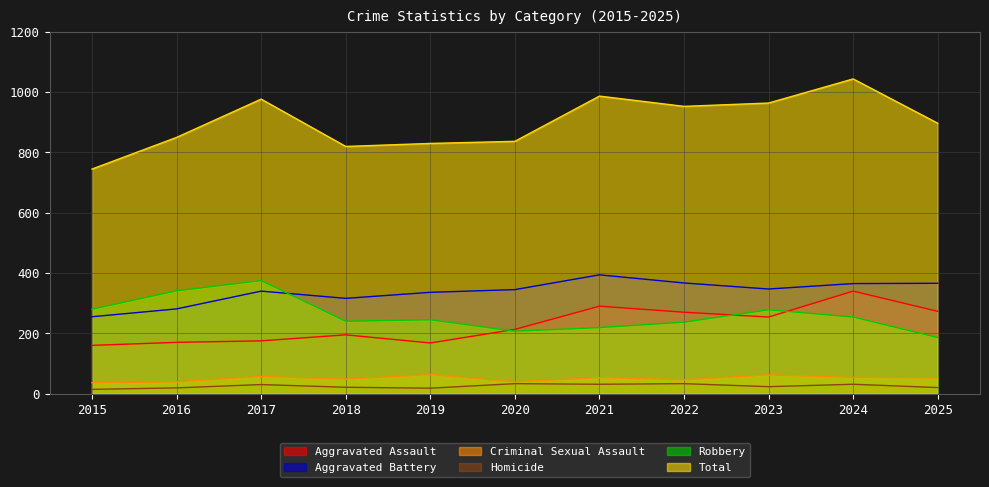

At which category does the chart reach its peak across all series?

2024